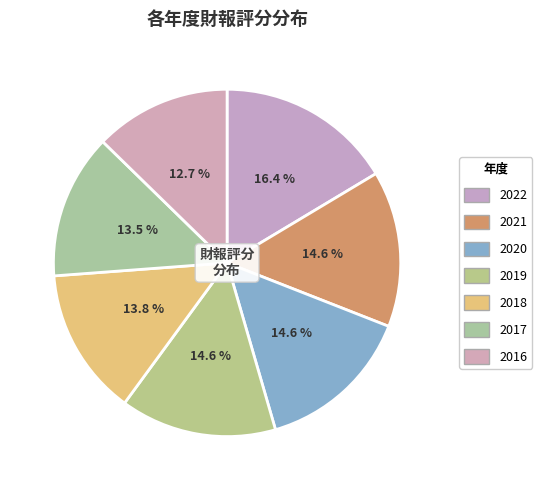

To the nearest percent, what is the difference between the 2021 and 2017 slice percentages?

1%